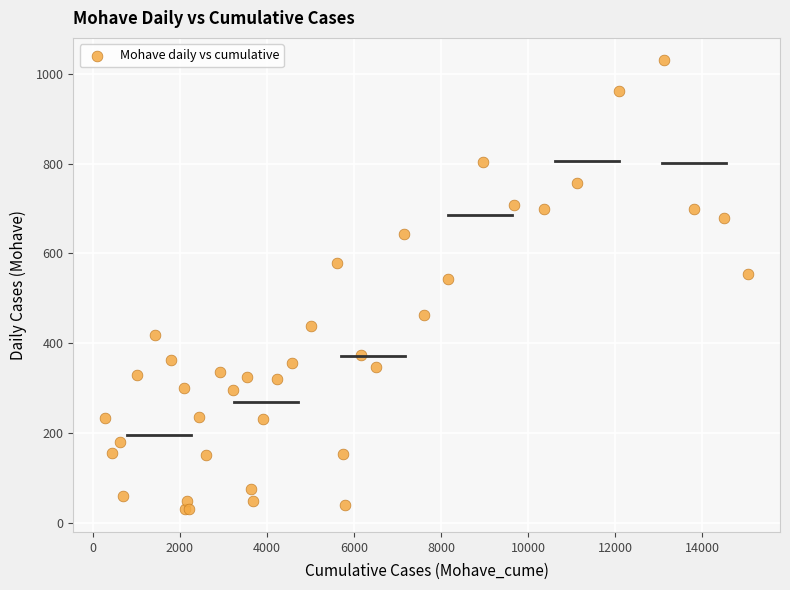

What Y value in the scatter plot is closest to 530?

544